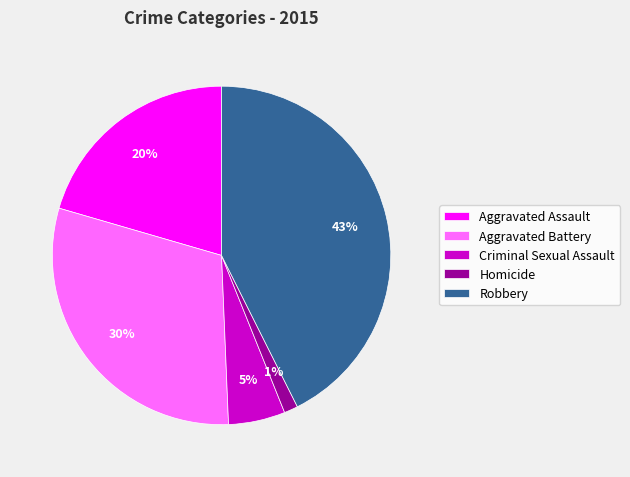

Is the sum of Robbery and Aggravated Battery greater than half?

Yes